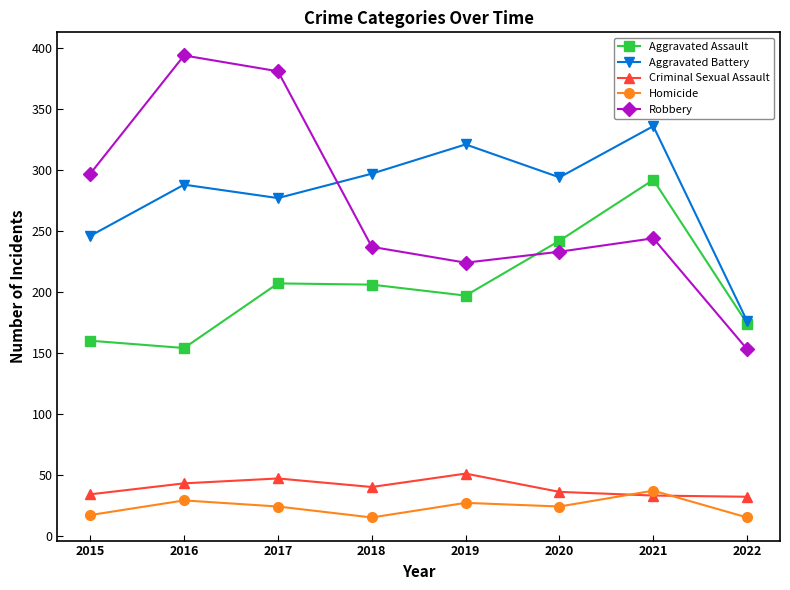

What is the total value across all series at 2015?

754